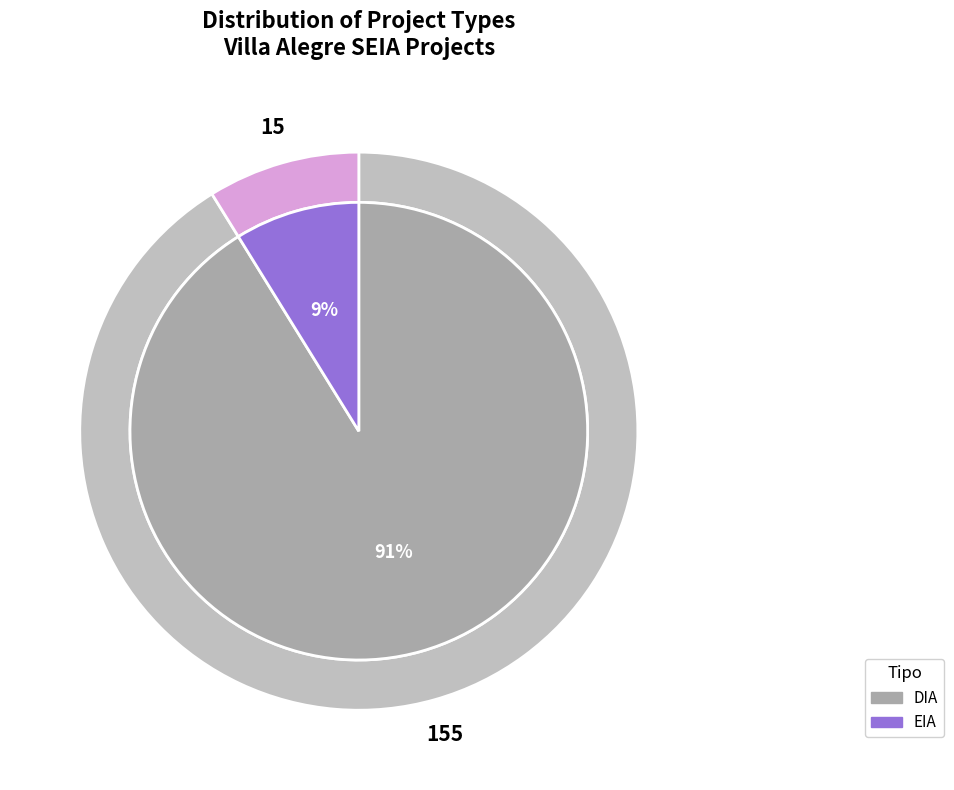

How many segments does this pie chart have?

2